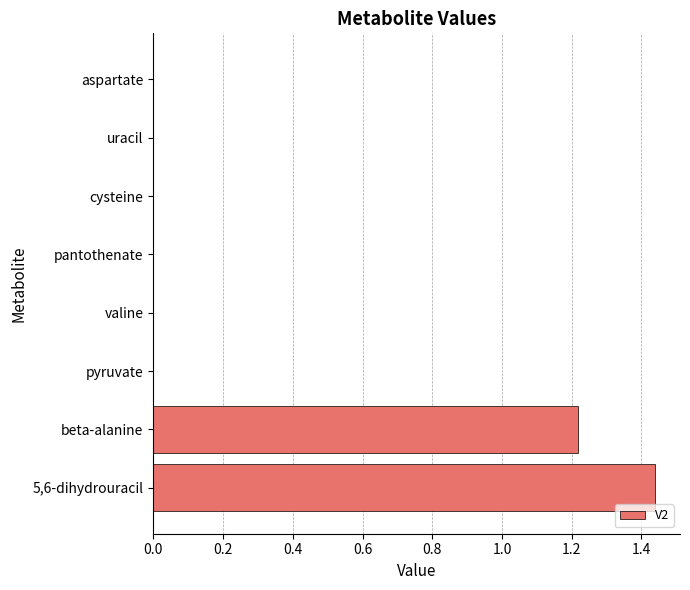

Which category has the highest value across all series?

5,6-dihydrouracil